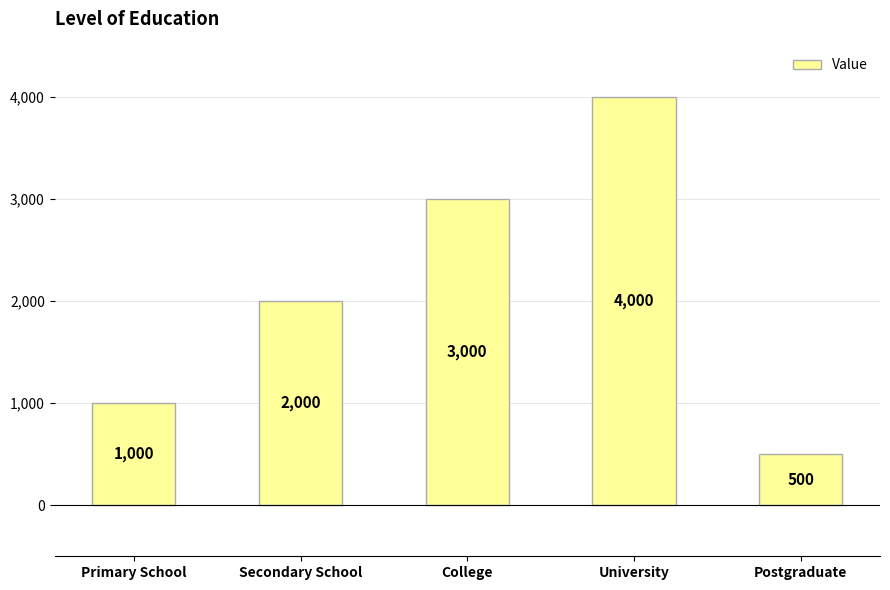

List the labels in order of value, largest first.

University, College, Secondary School, Primary School, Postgraduate